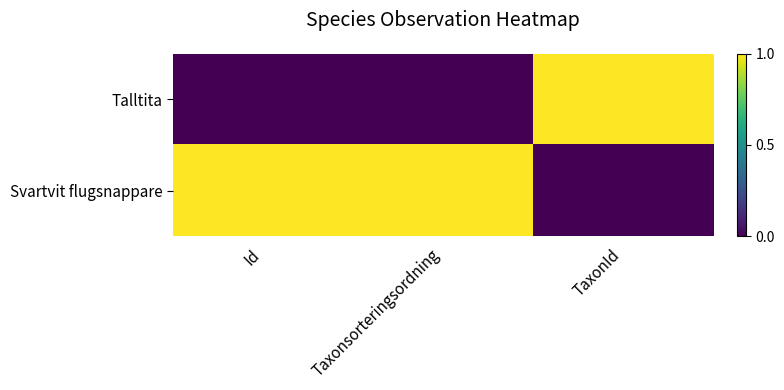

Reading left to right, what are all the values shown in this chart?

Talltita: Id=0	Taxonsorteringsordning=0	TaxonId=1
Svartvit flugsnappare: Id=1	Taxonsorteringsordning=1	TaxonId=0